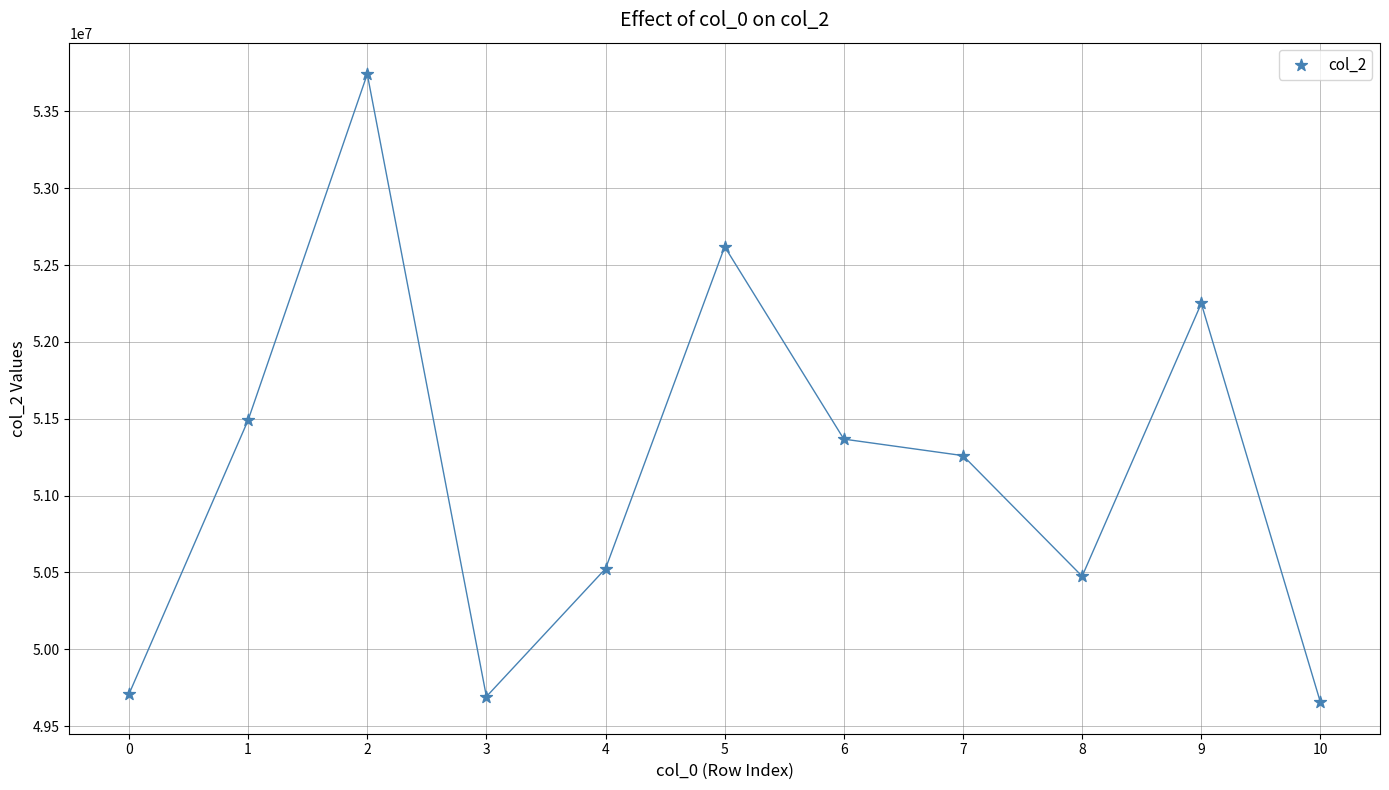

What is the range of Y values (max minus min)?

4088375